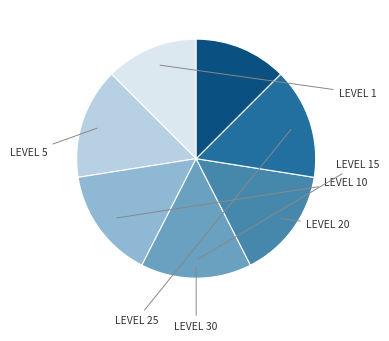

Is there a majority slice in this chart?

No